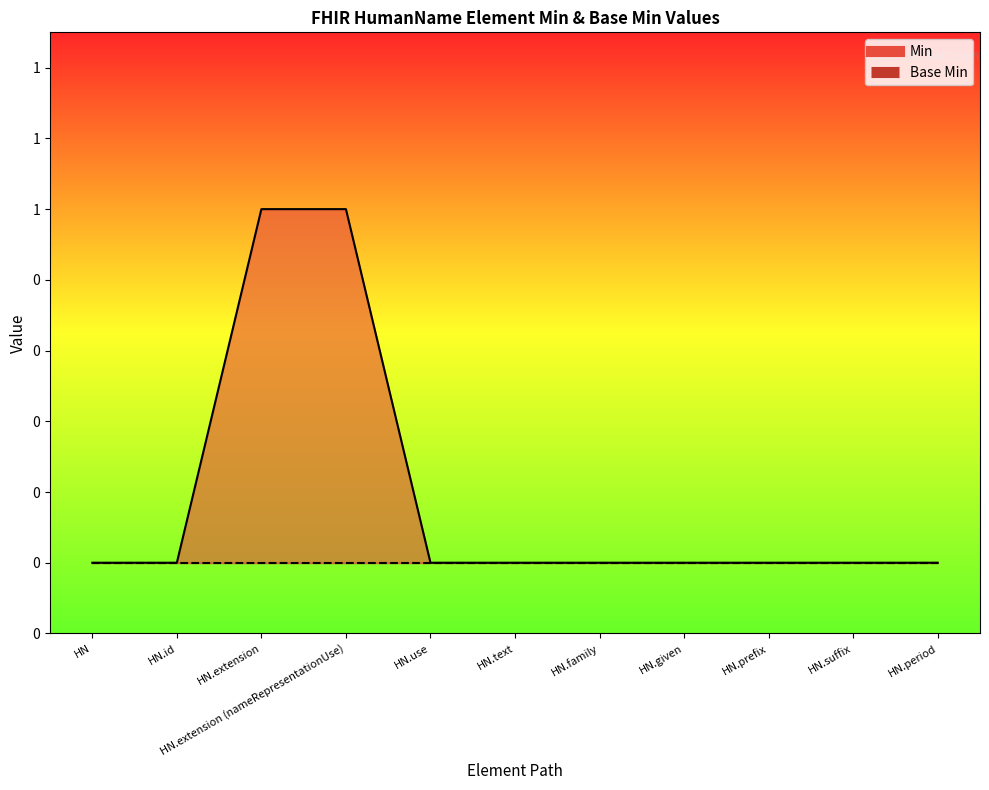

What position from the left is HN?

1